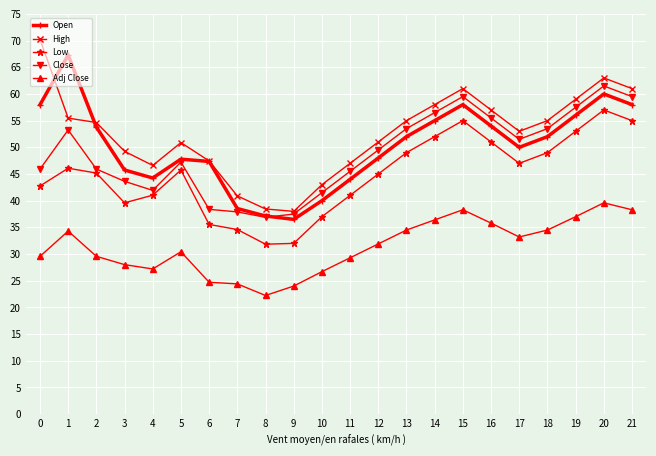

What is the minimum value shown in the chart?

22.2